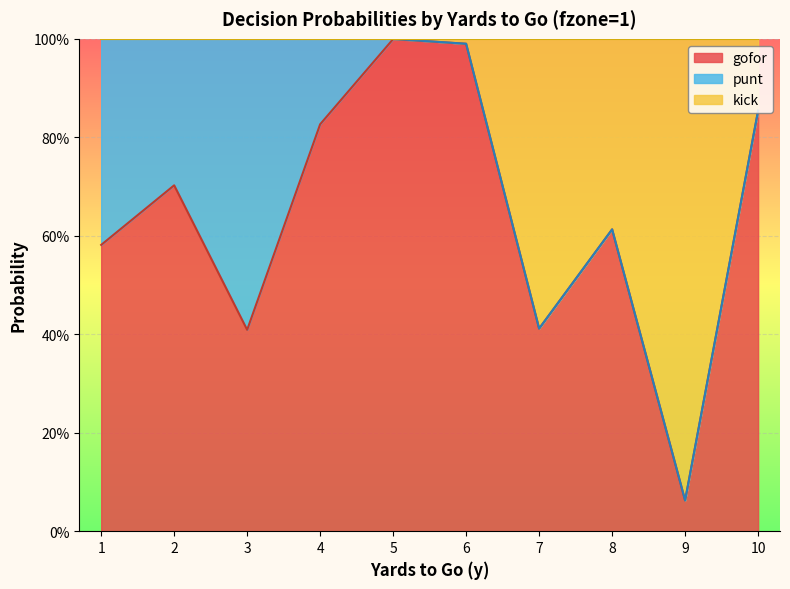

True or false: gofor and kick intersect in this chart.

False